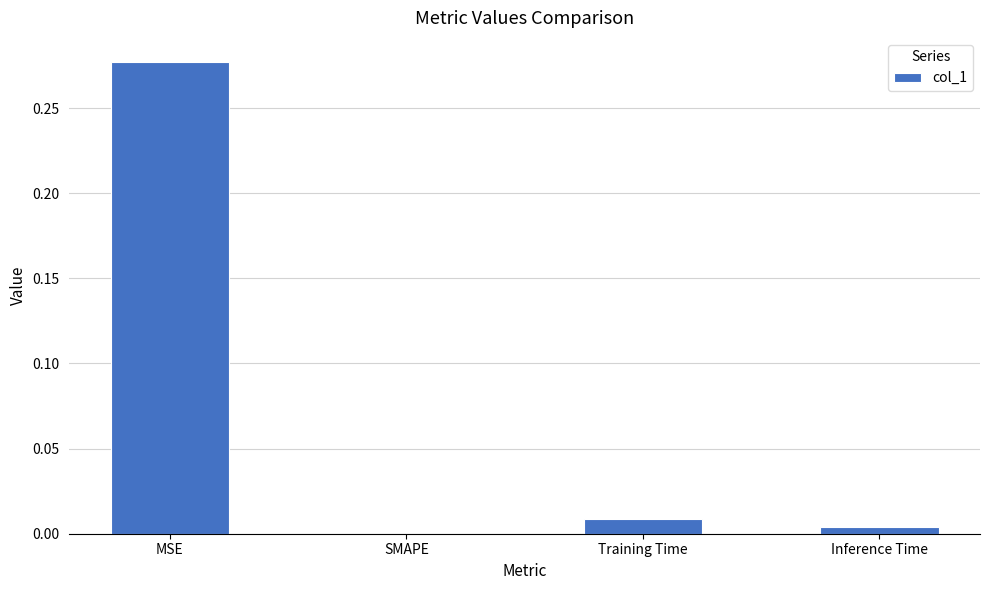

Is it true that the value at Inference Time is 0.0?

True